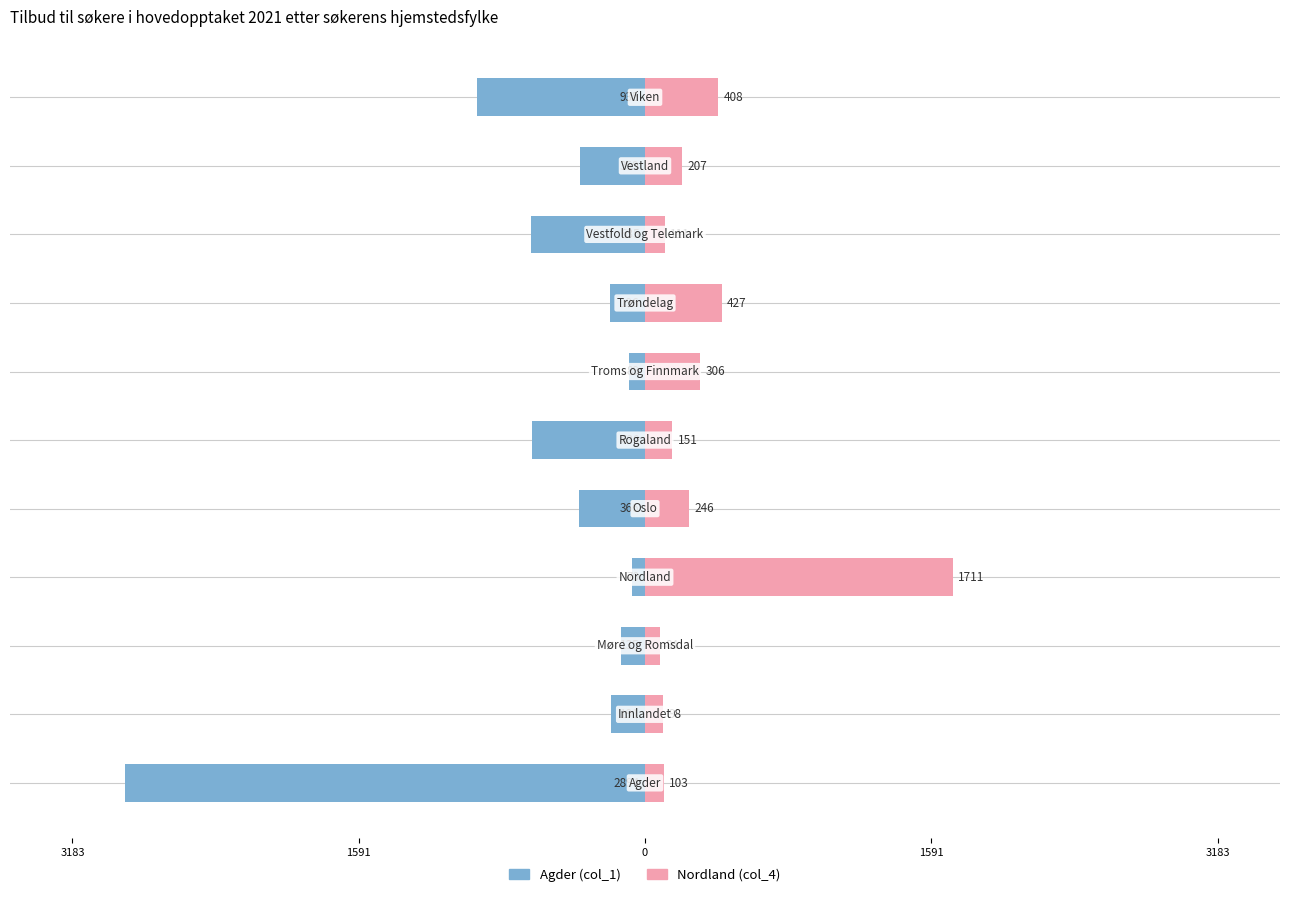

Which series has the widest spread of values?

Agder (col_1)